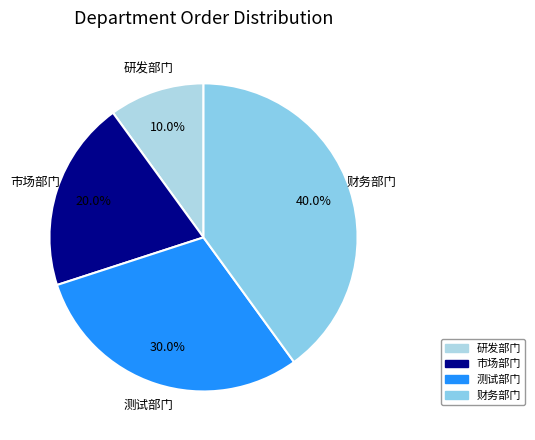

True or false: 研发部门 accounts for 18% of the total.

False